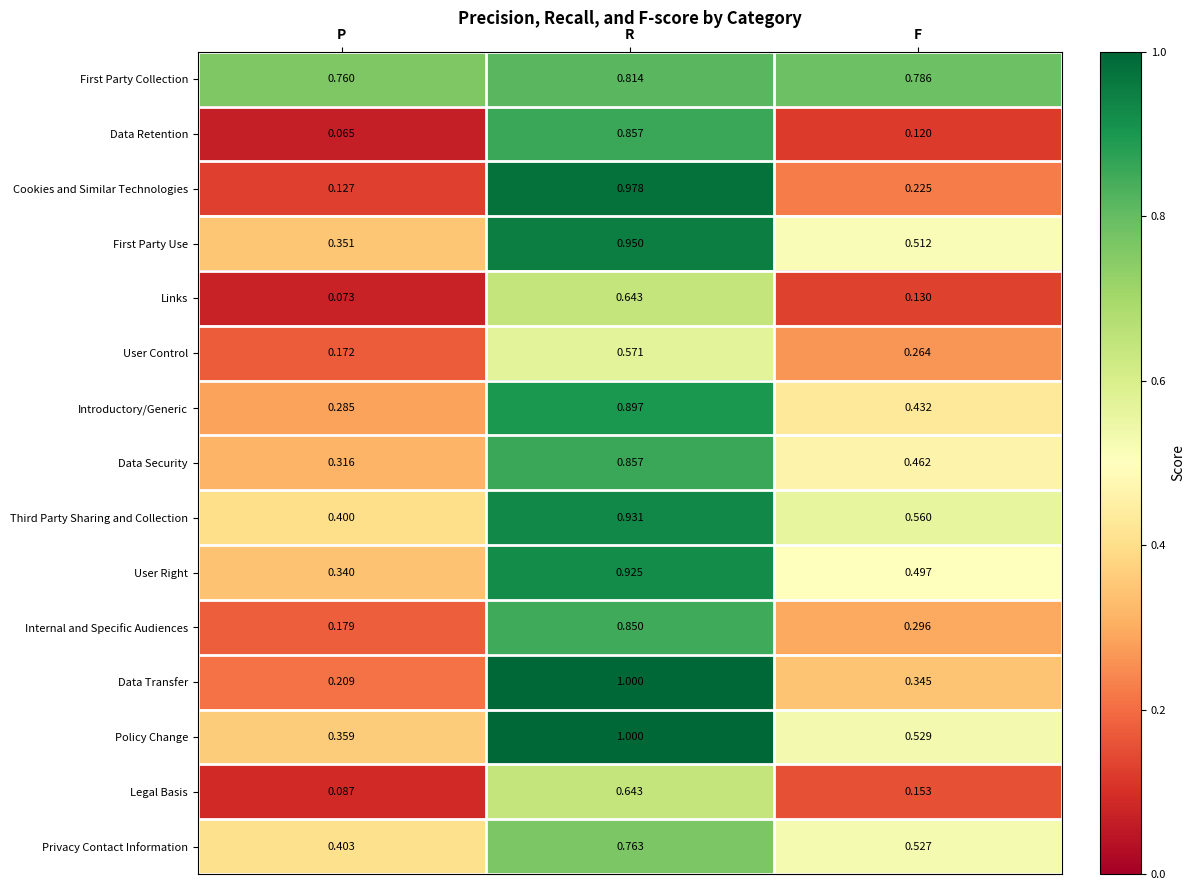

Which series has the widest spread of values?

Cookies and Similar Technologies